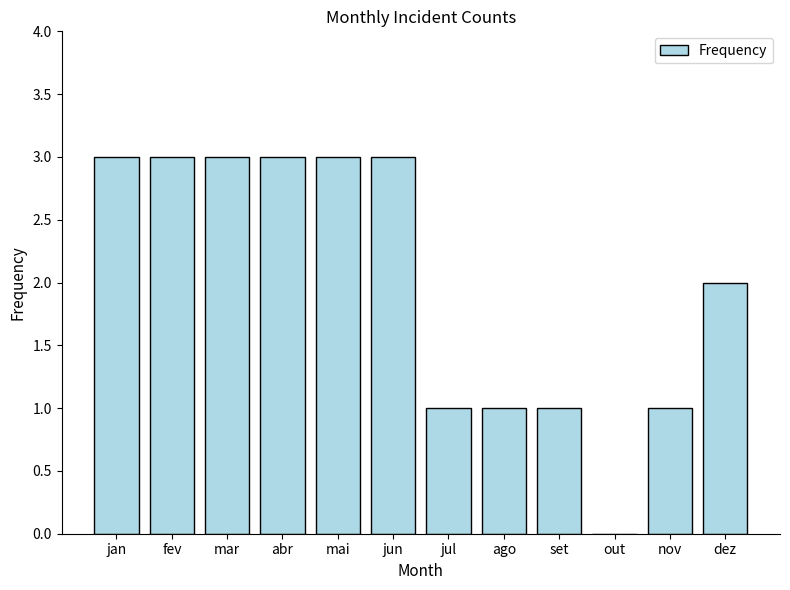

What is the sum of the values at jan and fev?

6